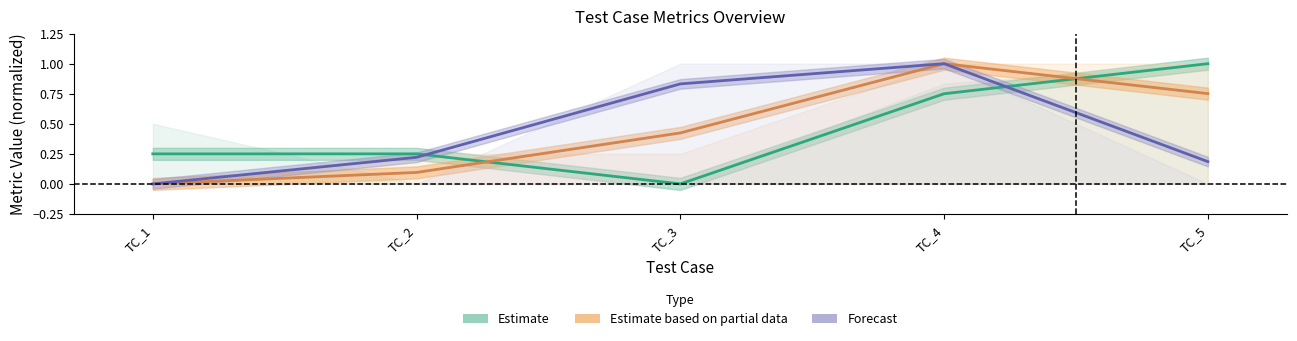

After their last crossing, which series has the higher values: Forecast or Estimate?

Estimate